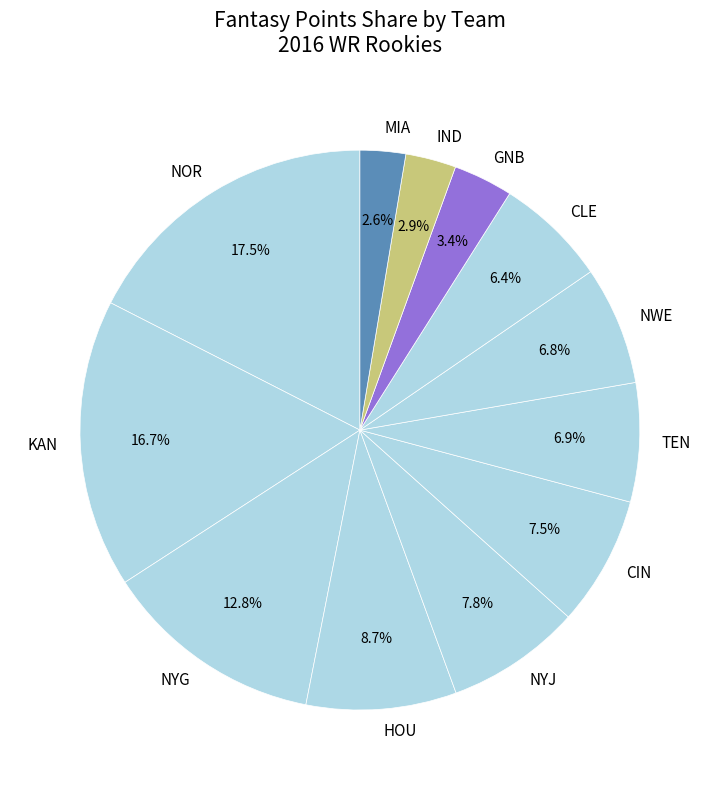

Is there any slice that represents more than half of the pie?

No